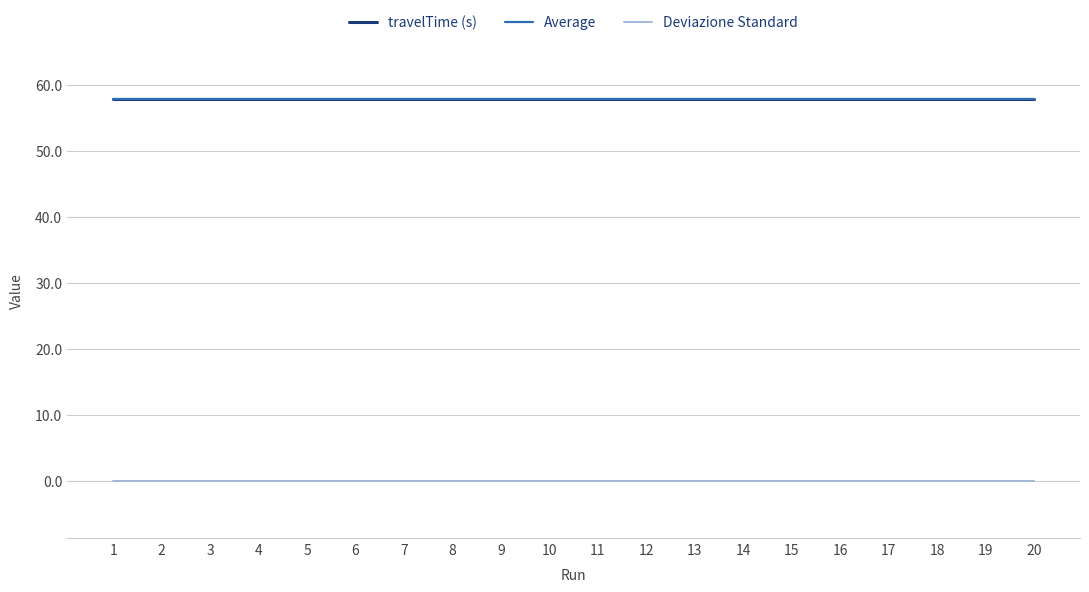

True or false: travelTime (s) has a value of 90.2 at 8.

False